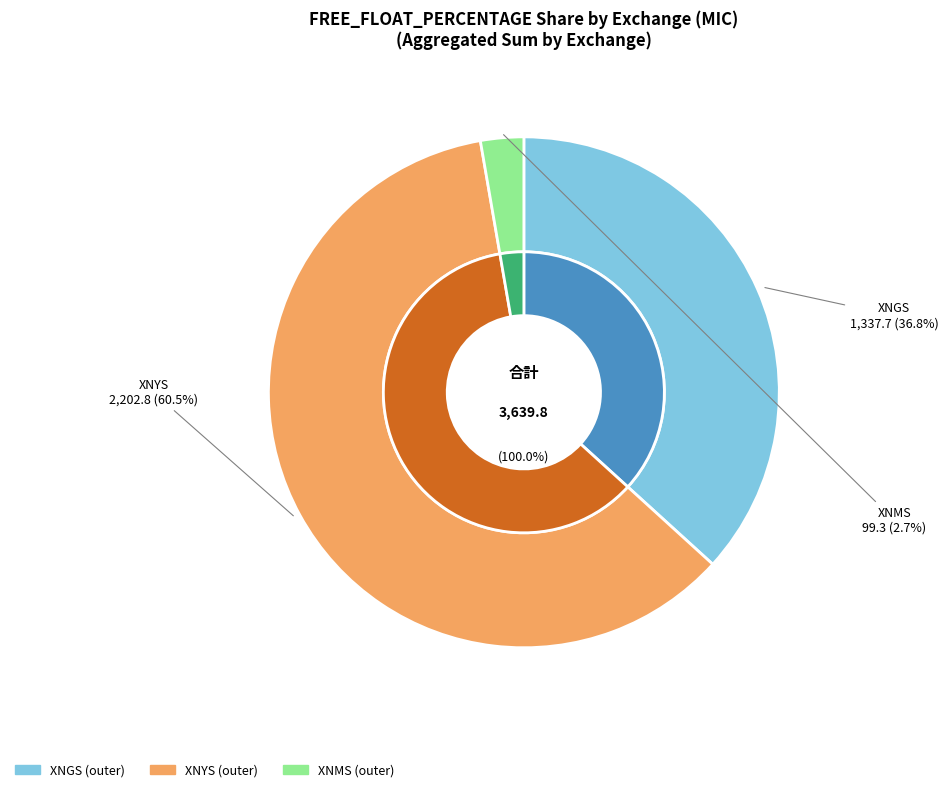

Is the sum of 15 and 21 greater than half?

No